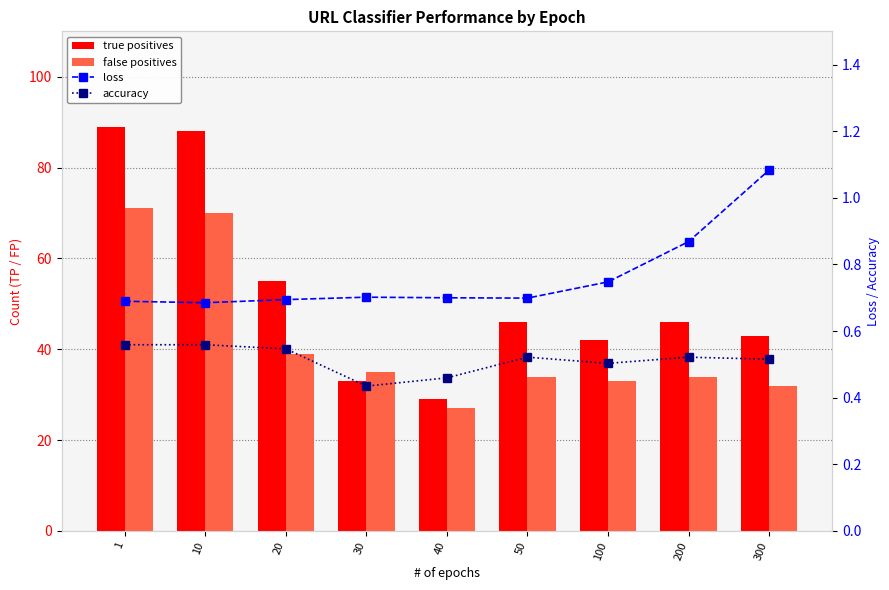

Is the value of true positives at 20 greater than the value of false positives at 50?

Yes